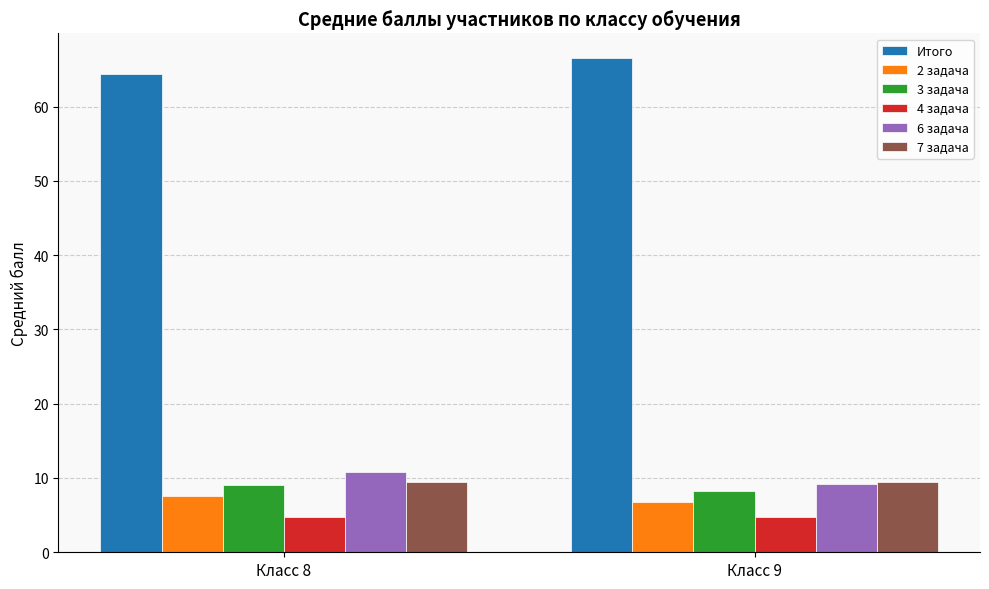

What is the minimum value shown in the chart?

4.7